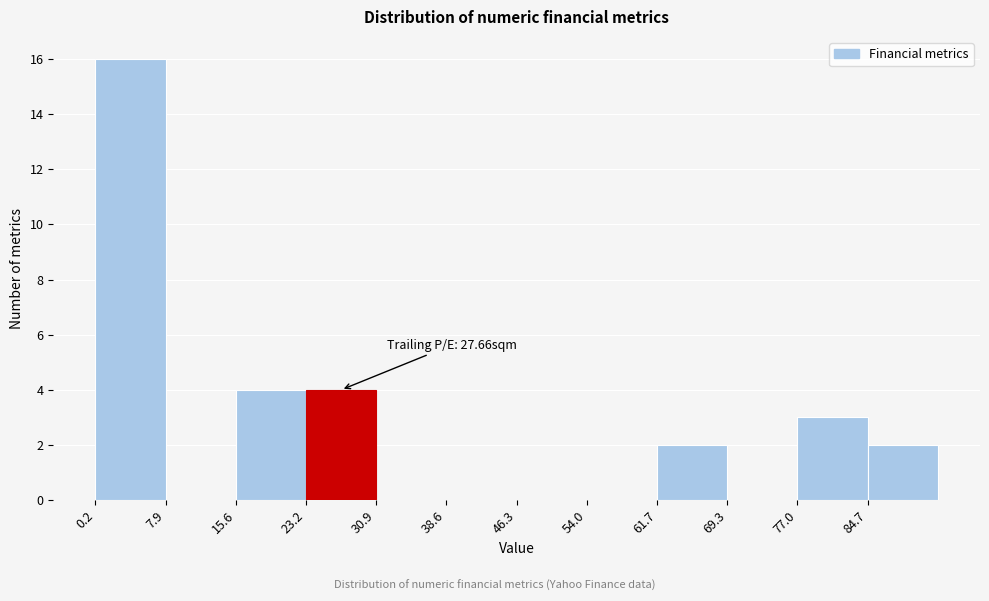

Which range on the x-axis has the tallest bar?

0 to 8